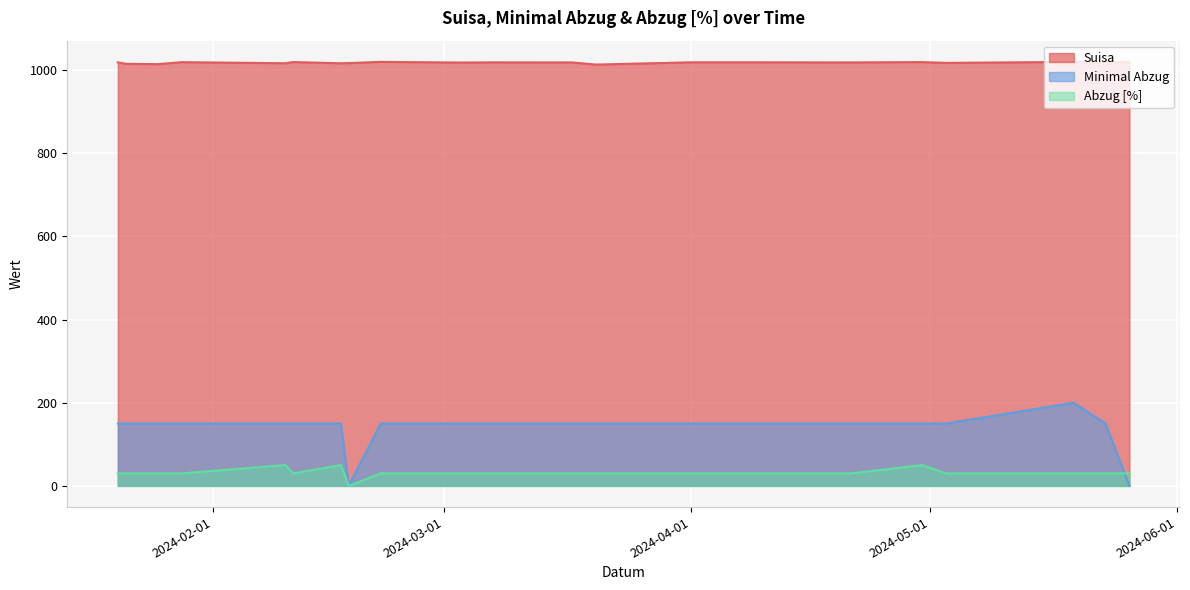

True or false: Suisa and Abzug [%] cross at least once.

False